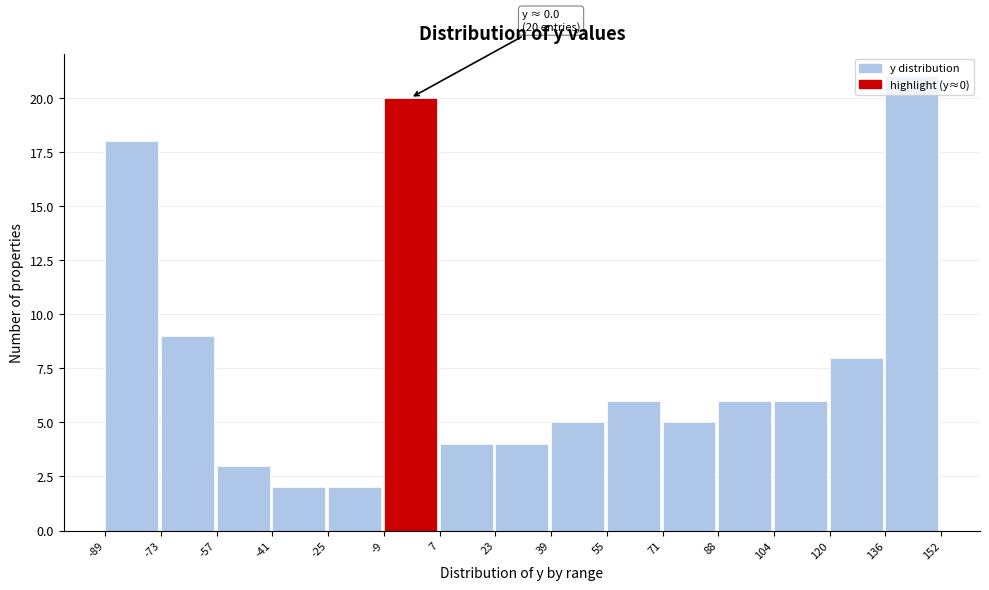

Which range on the x-axis has the tallest bar?

136 to 152